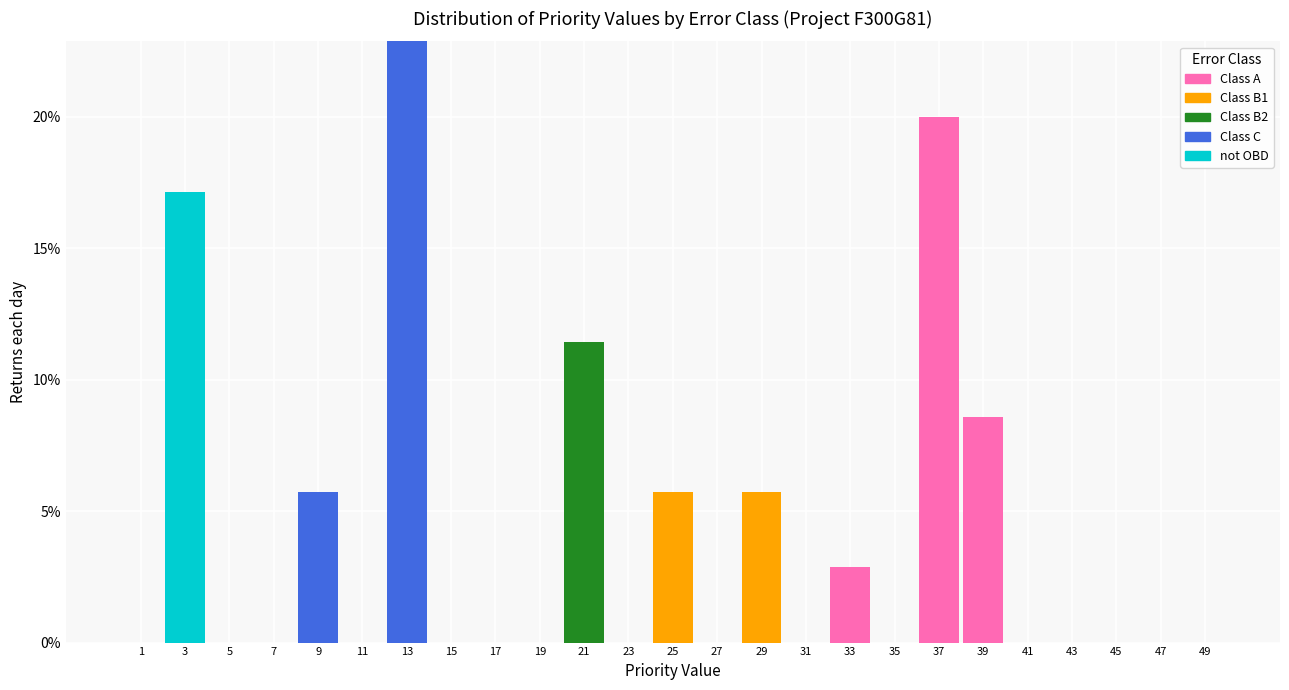

At which label is Class A closest to 10?

39